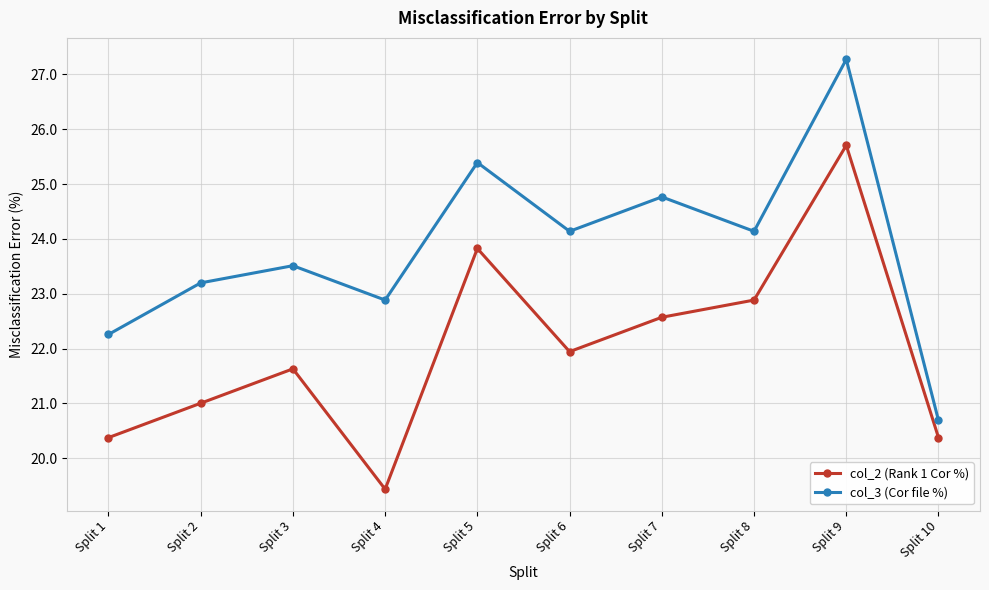

In col_3 (Cor file %), how many points are lower than both neighbors (excluding endpoints)?

3